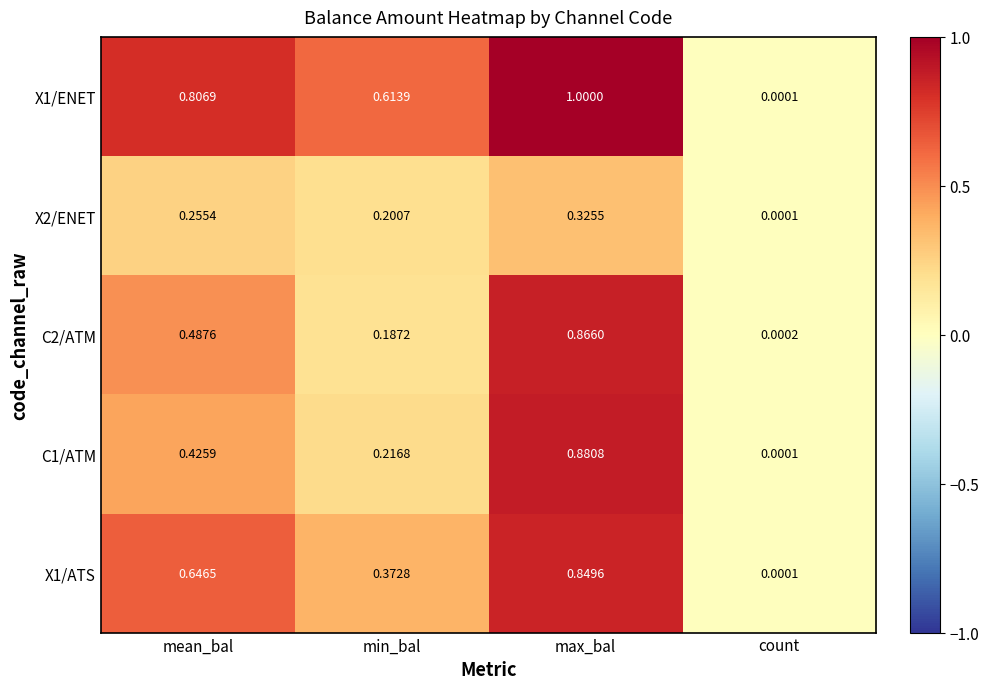

At which label is X1/ENET closest to 0?

count